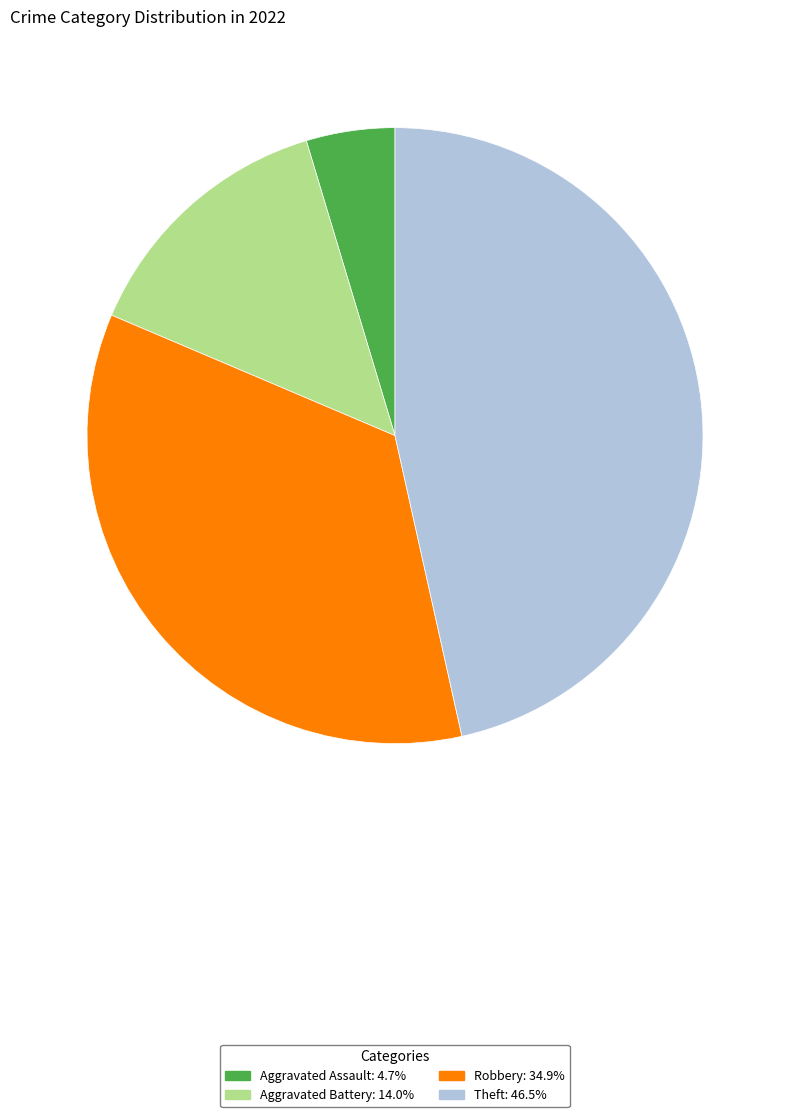

Is there any slice that represents more than half of the pie?

No